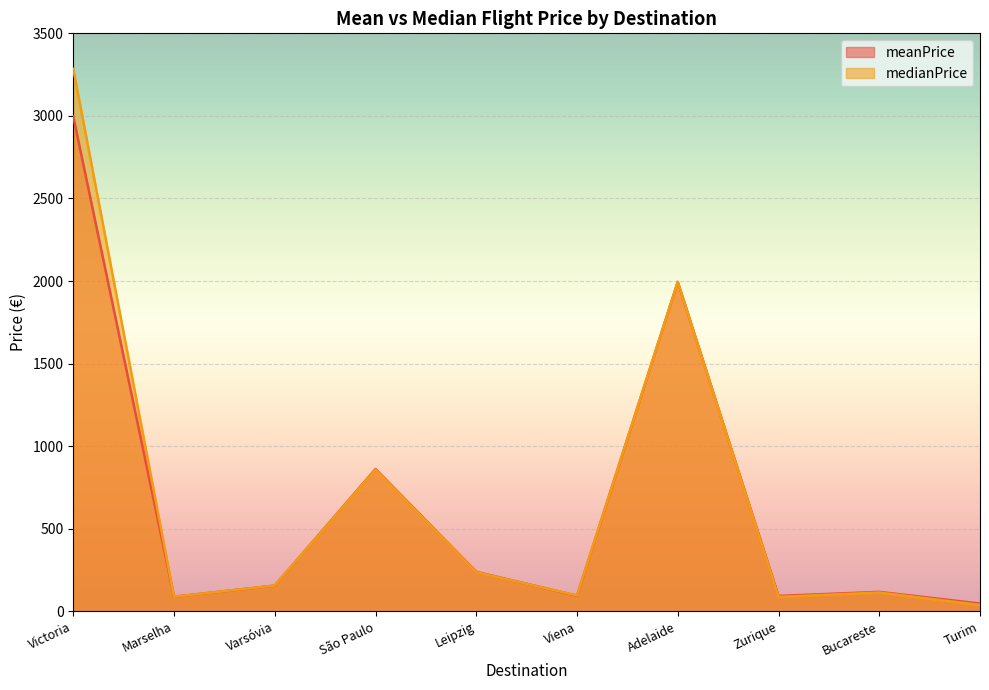

What is the difference between the second highest and minimum values in the medianPrice series?

1957.0